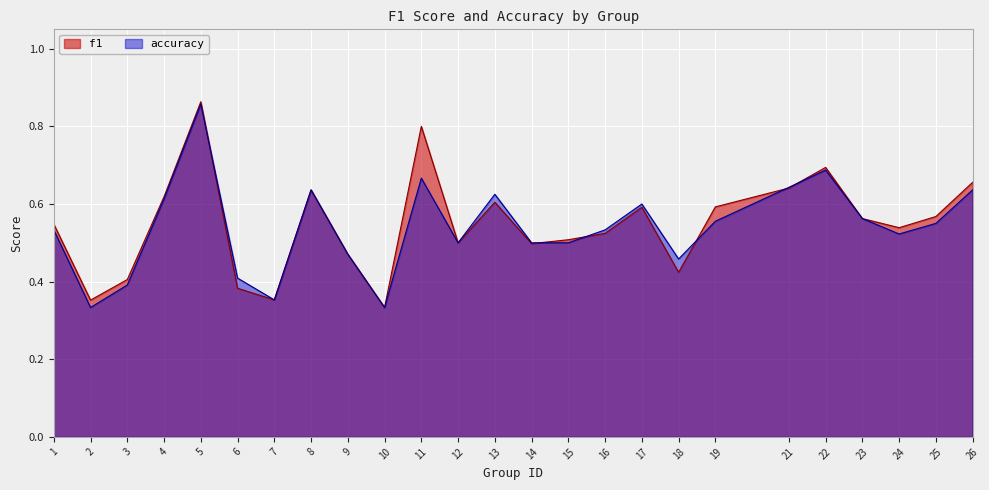

What is the difference between the maximum and second lowest values in the f1 series?

0.5